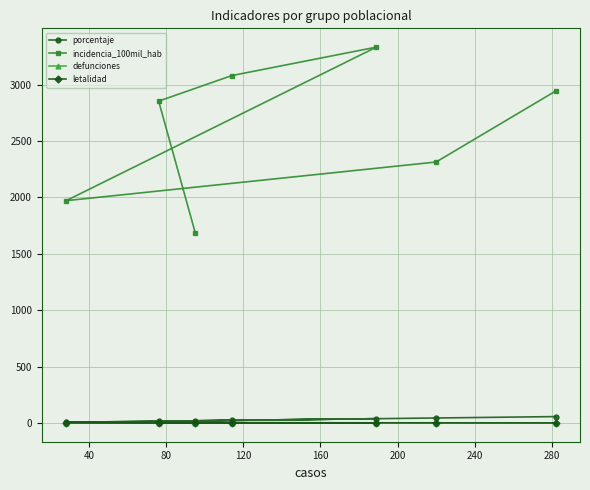

List the series in order of their peak value, lowest first.

defunciones, letalidad, porcentaje, incidencia_100mil_hab